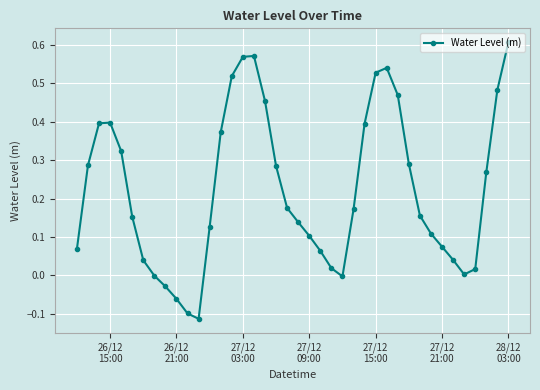

What is the difference between the maximum and second lowest values?

0.7